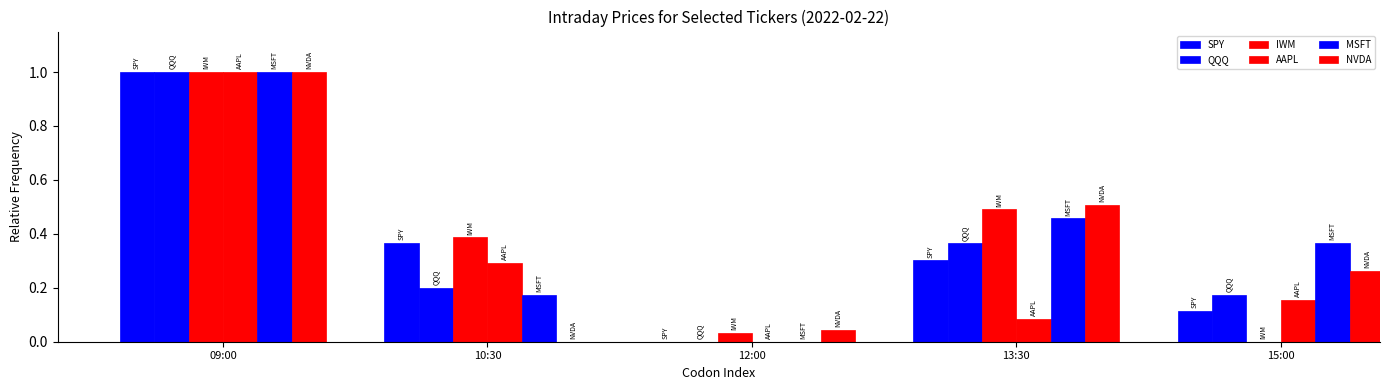

Reading left to right, extract all data points from this chart.

SPY: 1.0	0.4	0.0	0.3	0.1
QQQ: 1.0	0.2	0.0	0.4	0.2
IWM: 1.0	0.4	0.0	0.5	0.0
AAPL: 1.0	0.3	0.0	0.1	0.2
MSFT: 1.0	0.2	0.0	0.5	0.4
NVDA: 1.0	0.0	0.0	0.5	0.3